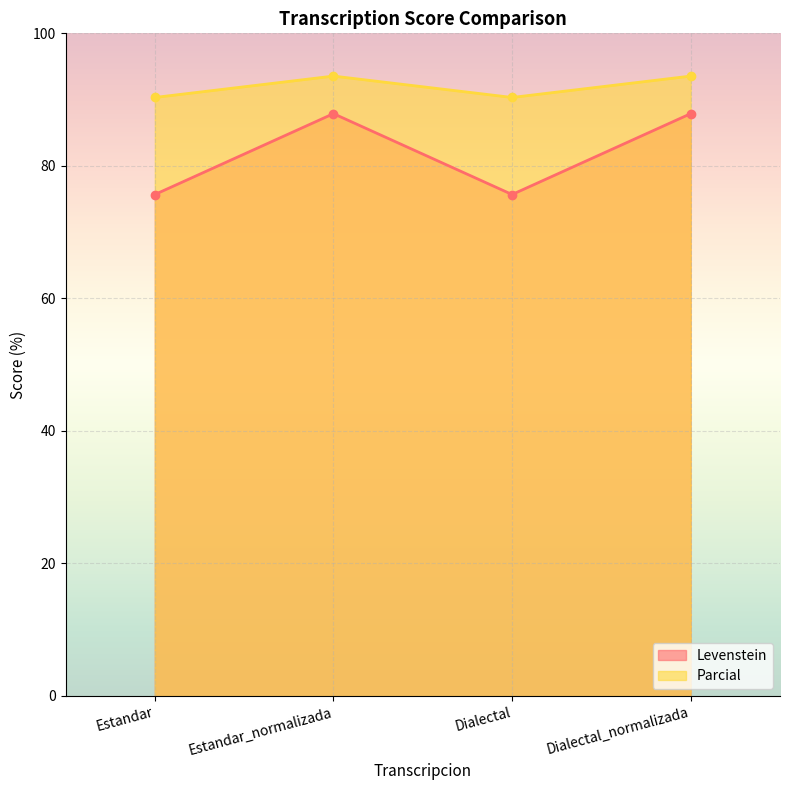

What is the sum of the Parcial values at Dialectal_normalizada and Dialectal?

183.9